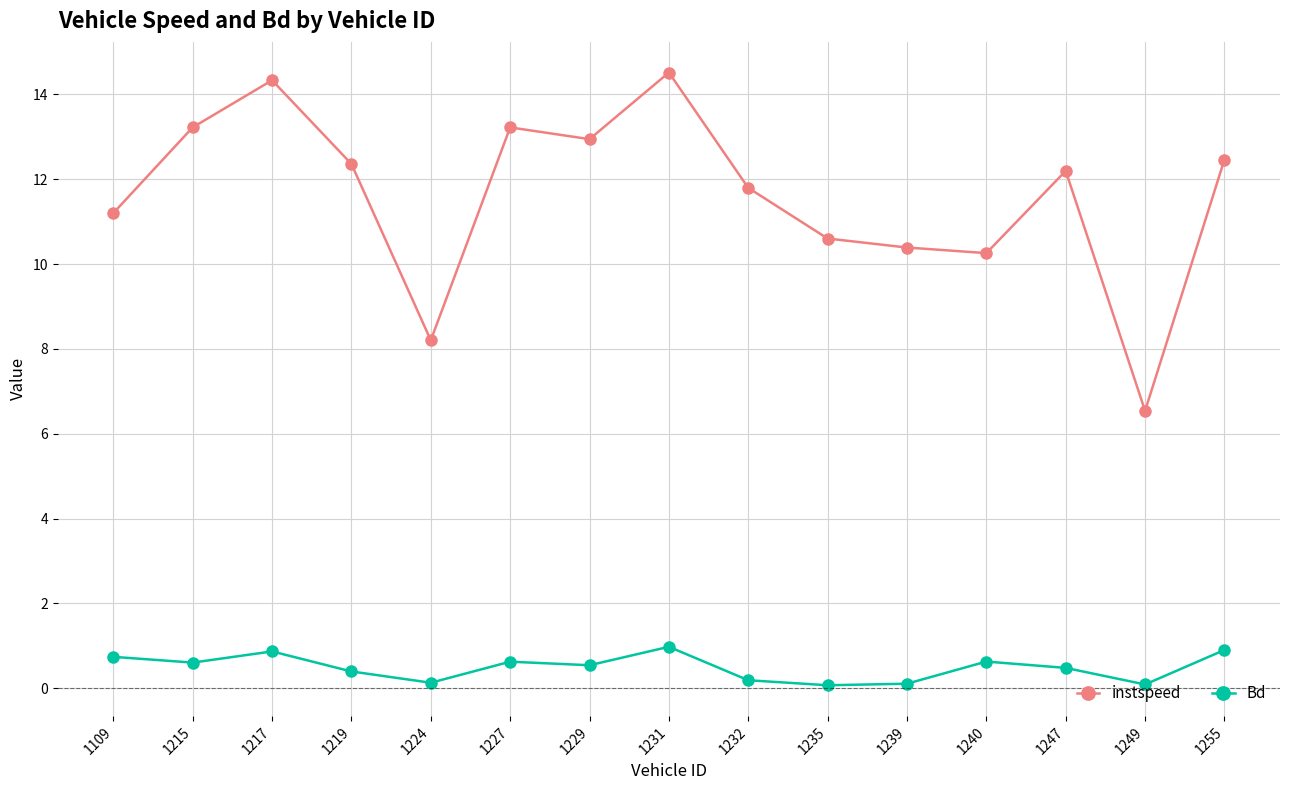

List the series in order of their peak value, highest first.

instspeed, Bd